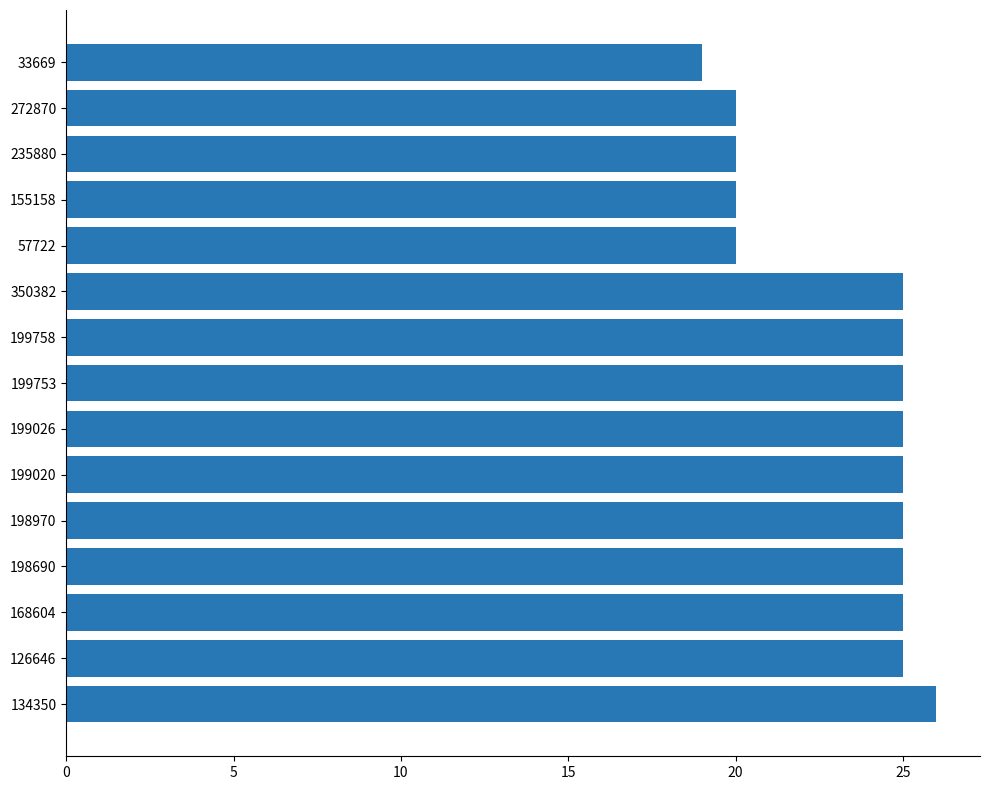

True or false: the data shows 13 at 235880.

False